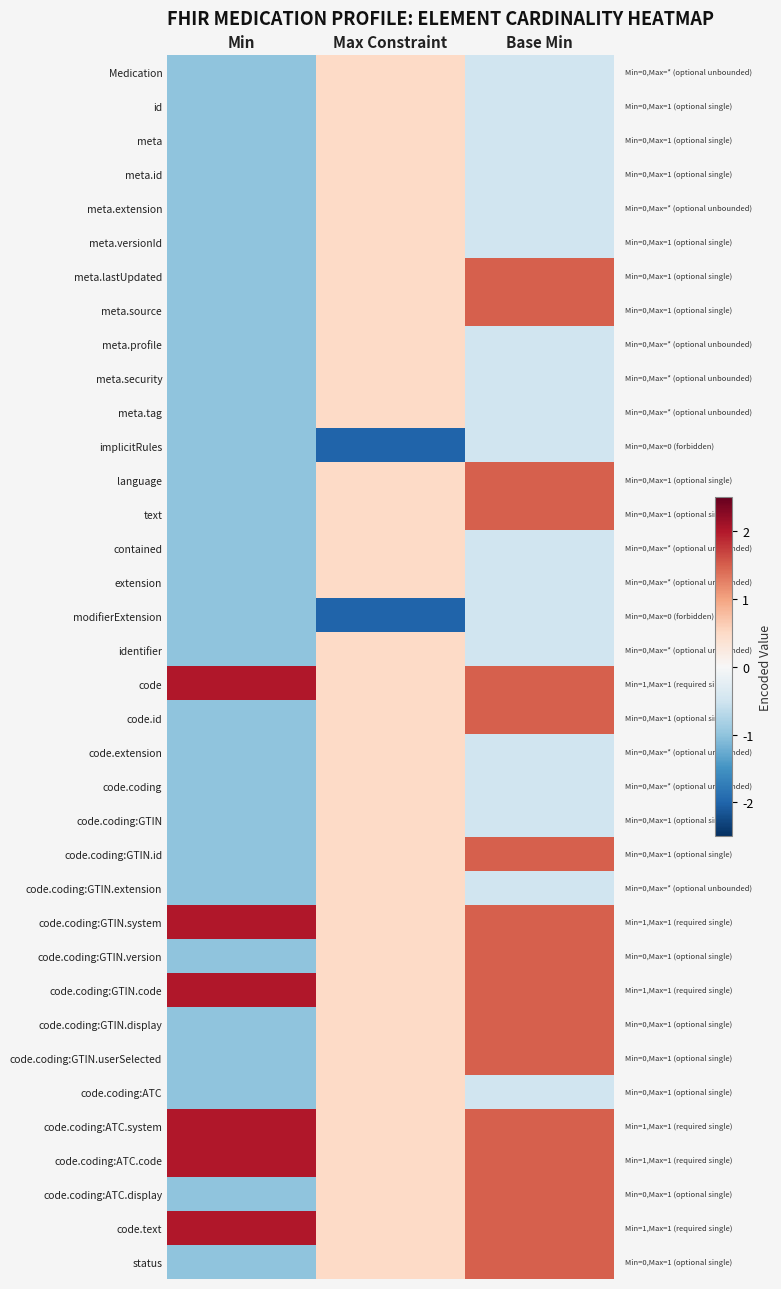

What is the spread (max minus min) of values at Base Min?

2.0